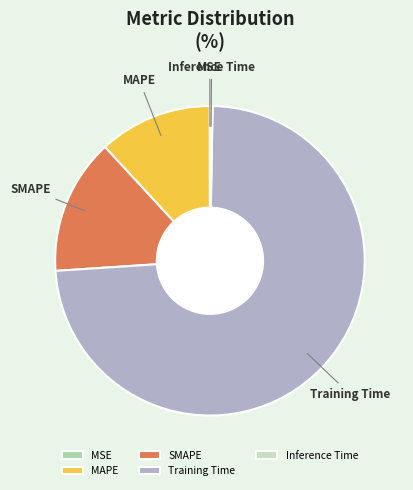

Which slice represents more than half of the pie?

Training Time